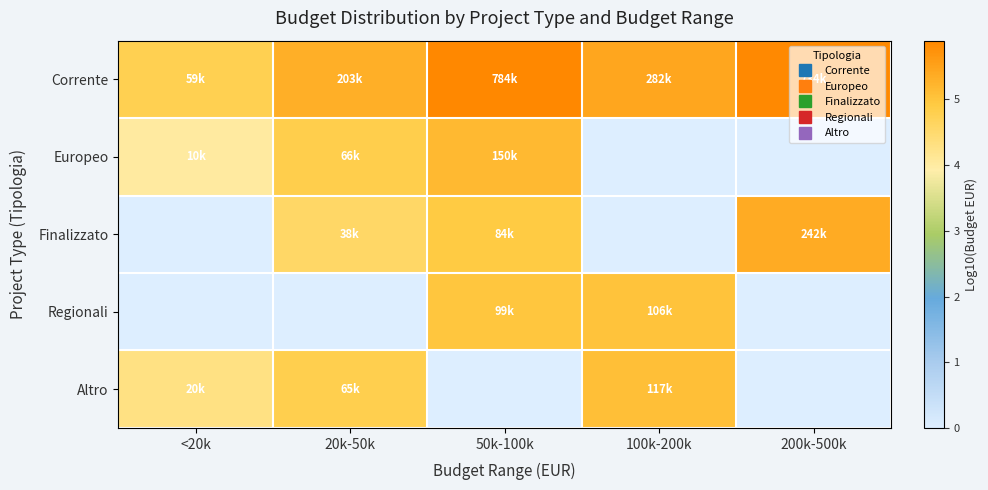

Reading left to right, what are all the values shown in this chart?

Corrente: <20k=4.8	20k-50k=5.3	50k-100k=5.9	100k-200k=5.5	200k-500k=5.9
Europeo: <20k=4.0	20k-50k=4.8	50k-100k=5.2	100k-200k=0.0	200k-500k=0.0
Finalizzato: <20k=0.0	20k-50k=4.6	50k-100k=4.9	100k-200k=0.0	200k-500k=5.4
Regionali: <20k=0.0	20k-50k=0.0	50k-100k=5.0	100k-200k=5.0	200k-500k=0.0
Altro: <20k=4.3	20k-50k=4.8	50k-100k=0.0	100k-200k=5.1	200k-500k=0.0